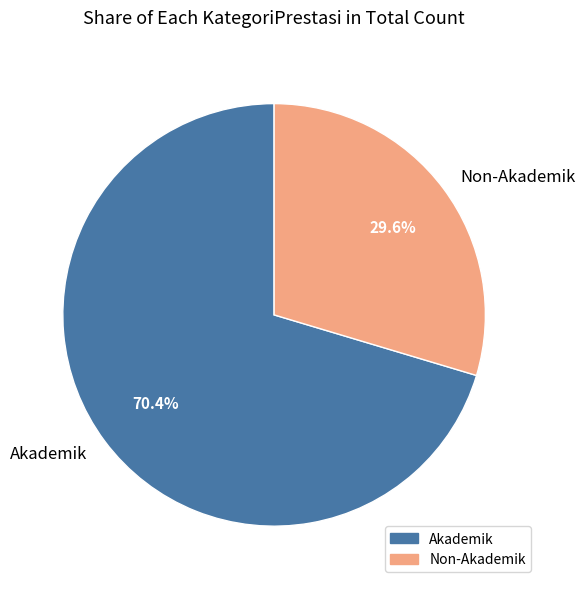

To the nearest percent, what is the average slice percentage?

50%